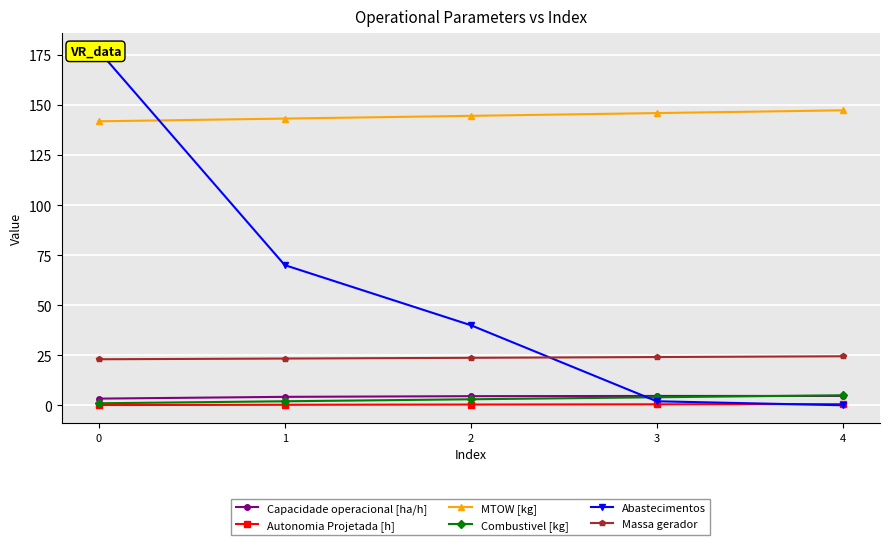

At which label does Abastecimentos reach its minimum?

4